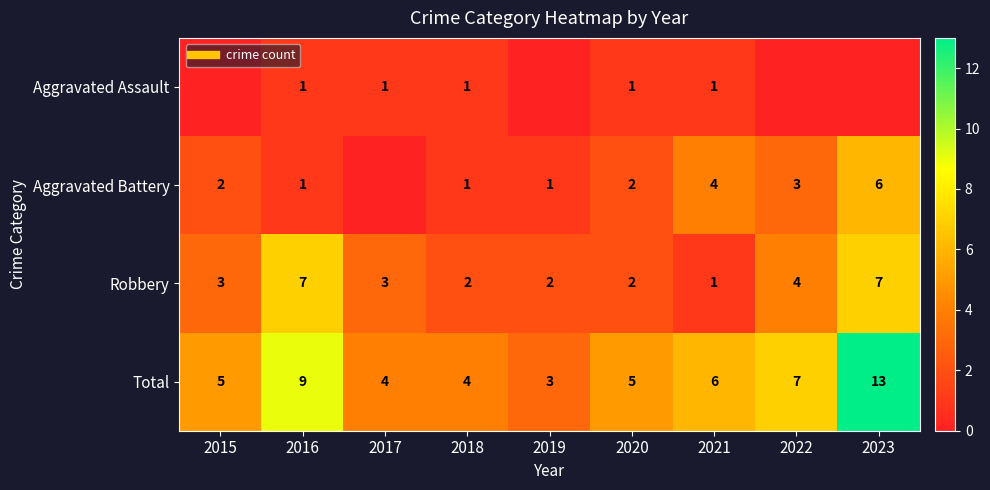

Which series has the largest range (max minus min)?

Total